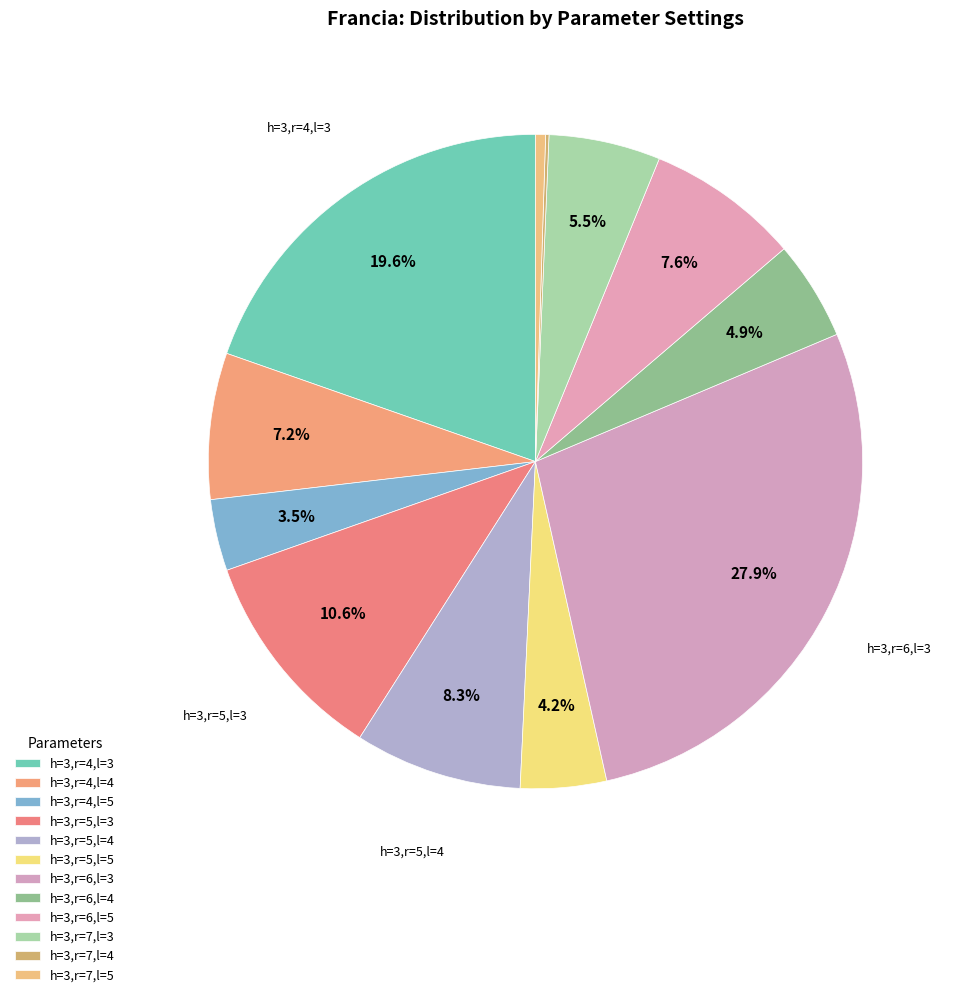

Rank the categories by value from highest to lowest.

h=3,r=6,l=3, h=3,r=4,l=3, h=3,r=5,l=3, h=3,r=5,l=4, h=3,r=6,l=5, h=3,r=4,l=4, h=3,r=7,l=3, h=3,r=6,l=4, h=3,r=5,l=5, h=3,r=4,l=5, h=3,r=7,l=5, h=3,r=7,l=4